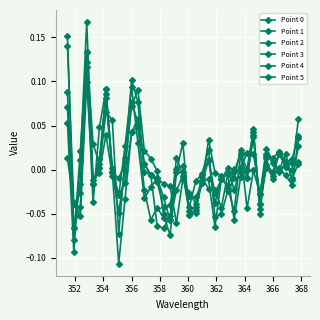

What is the label of the 30th point from the right?

364